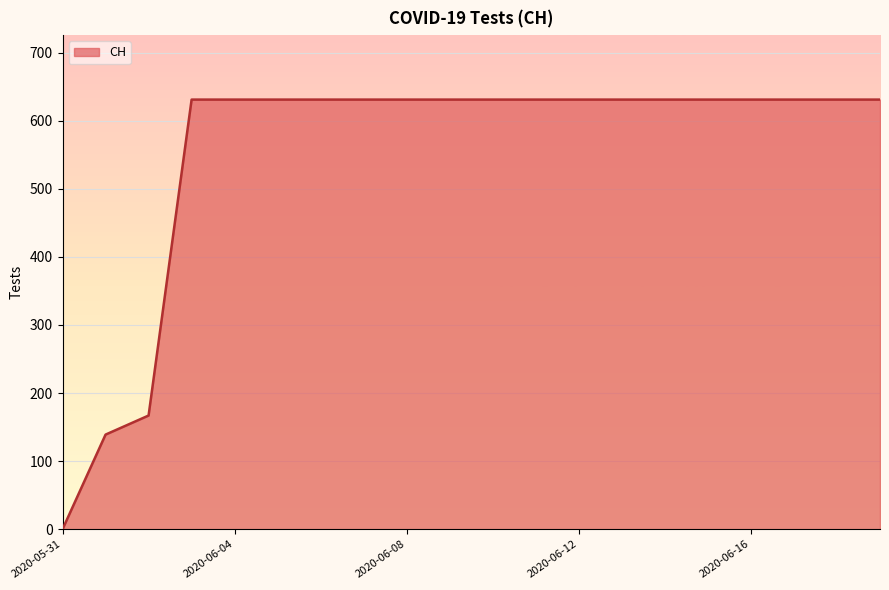

What is the maximum value shown in the chart?

631